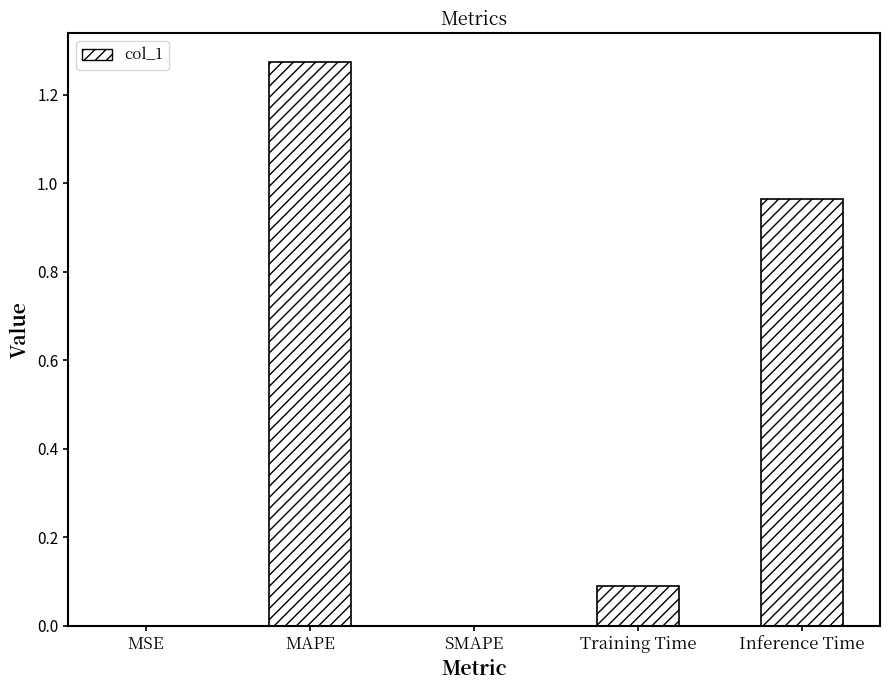

Is it true that the value at Training Time is 0.1?

True